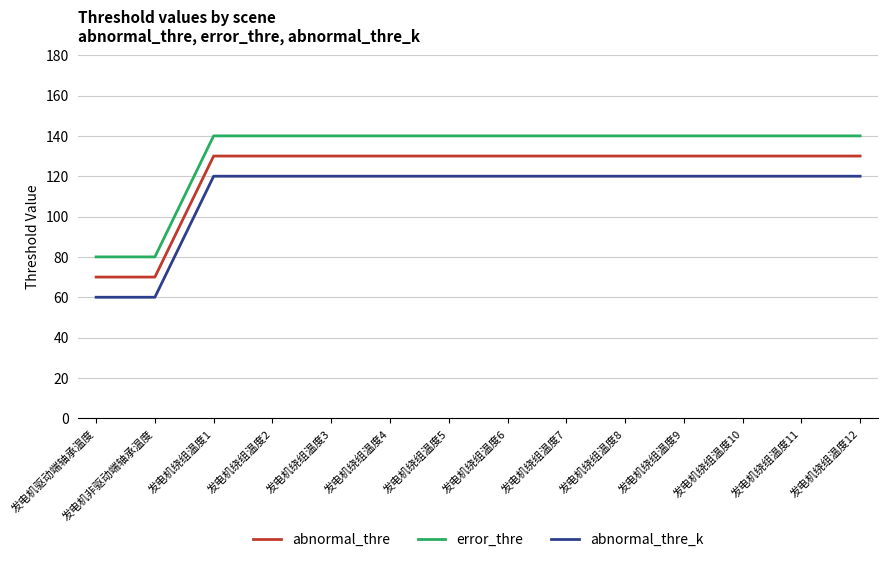

How many lines are shown in the chart?

3